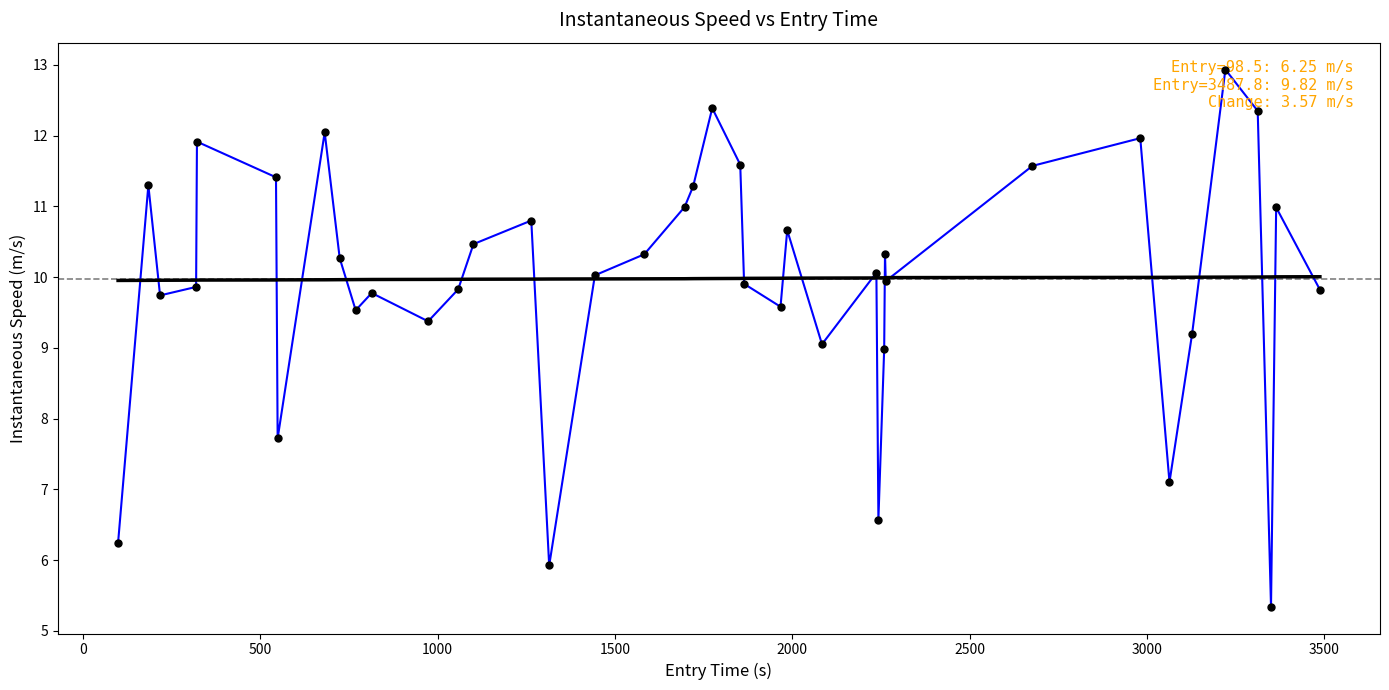

What is the greatest value displayed?

12.9